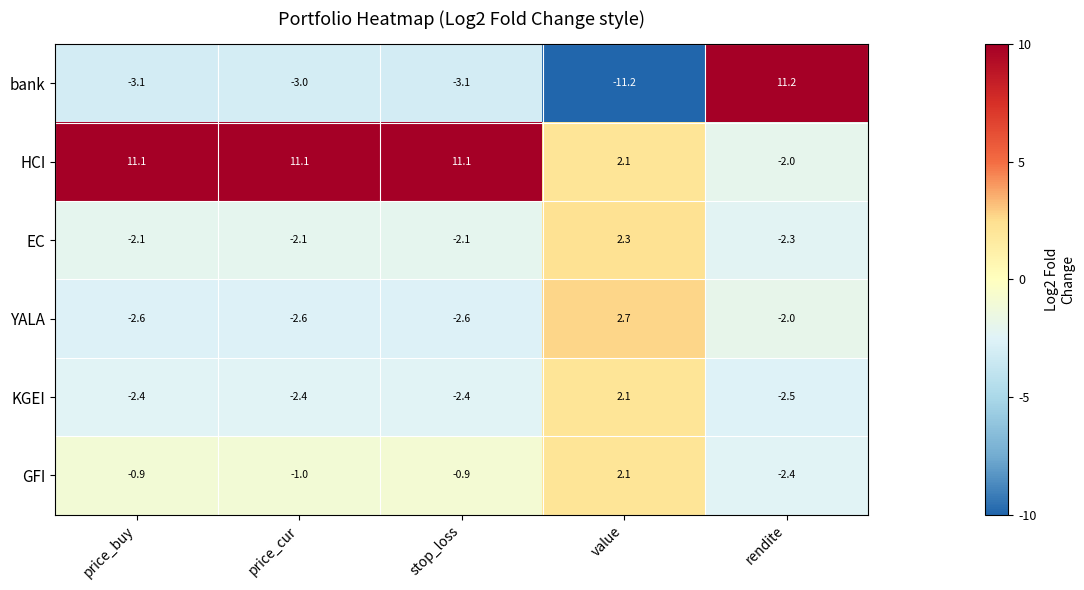

At how many categories does at least one series exceed 6?

4